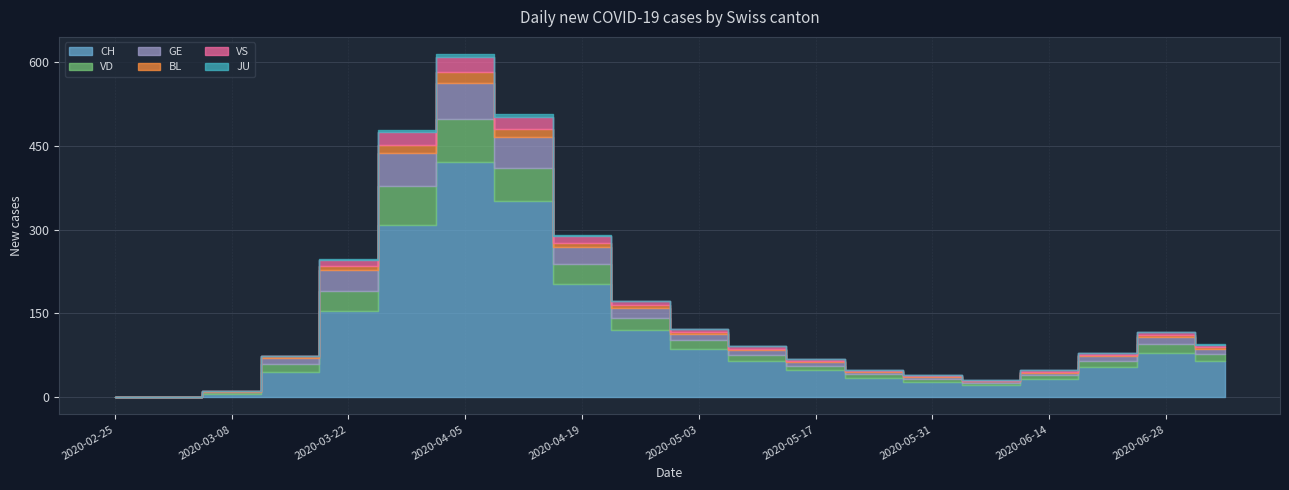

How many positive values does the GE series have?

17